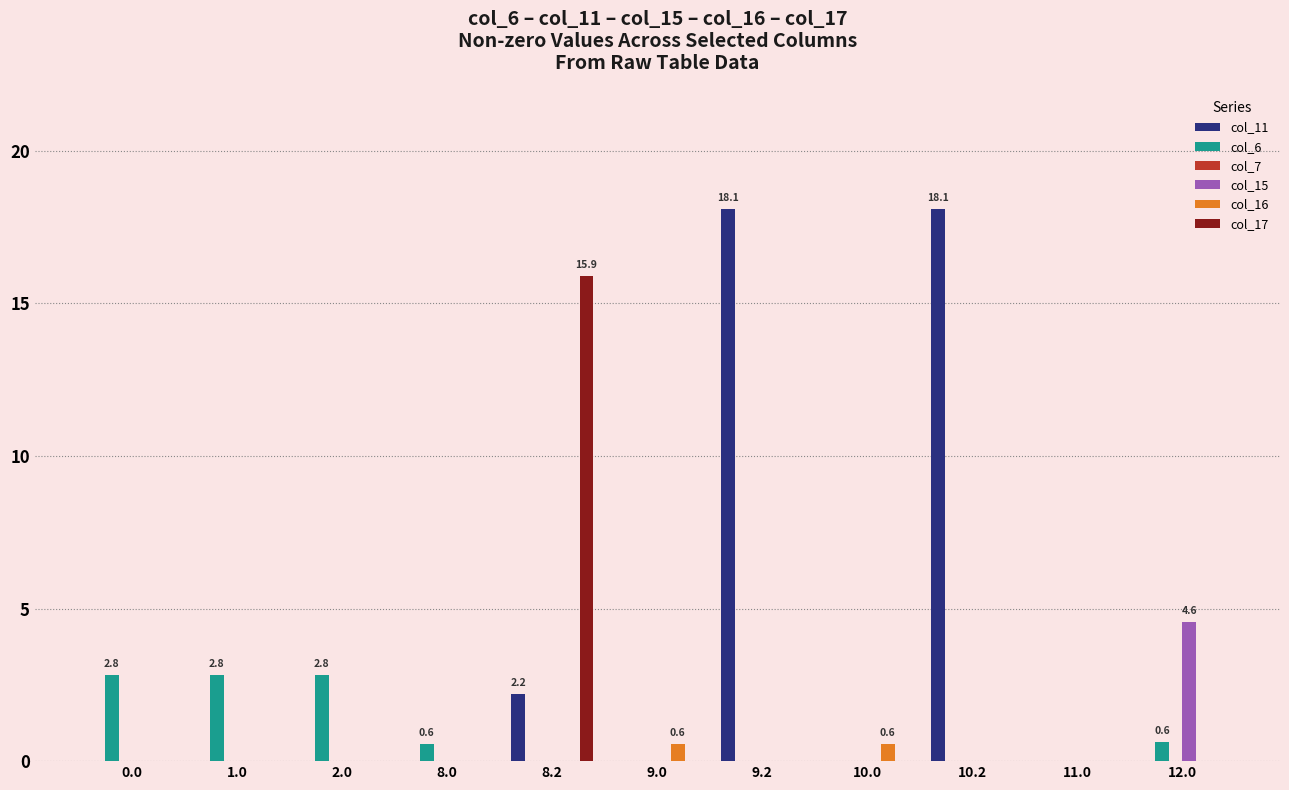

What is the sum of the col_11 values at 8.2 and 10.0?

2.2